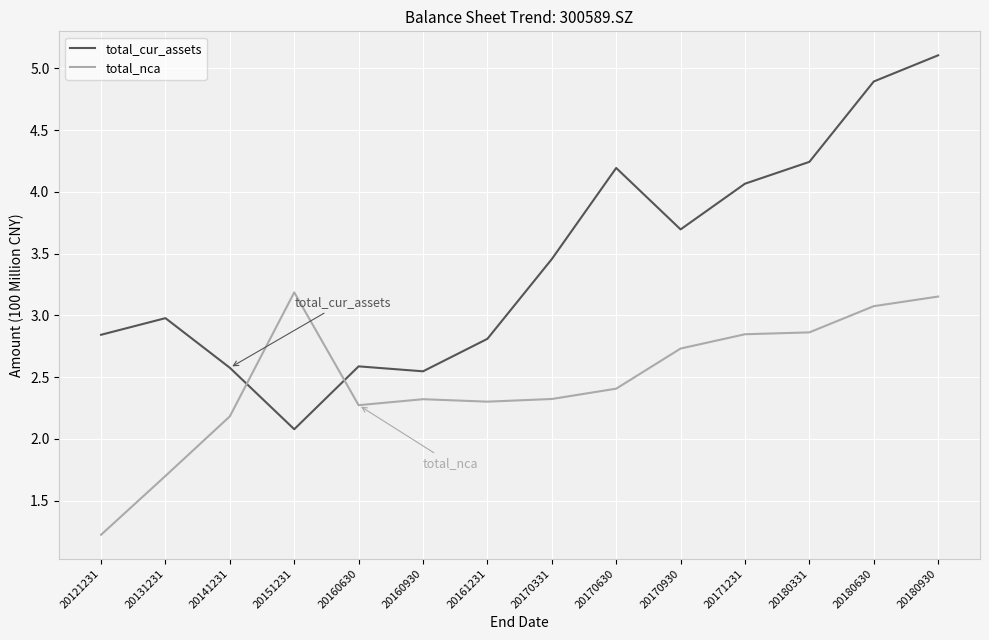

Is it true that total_nca equals 2.3 at 20170331?

True